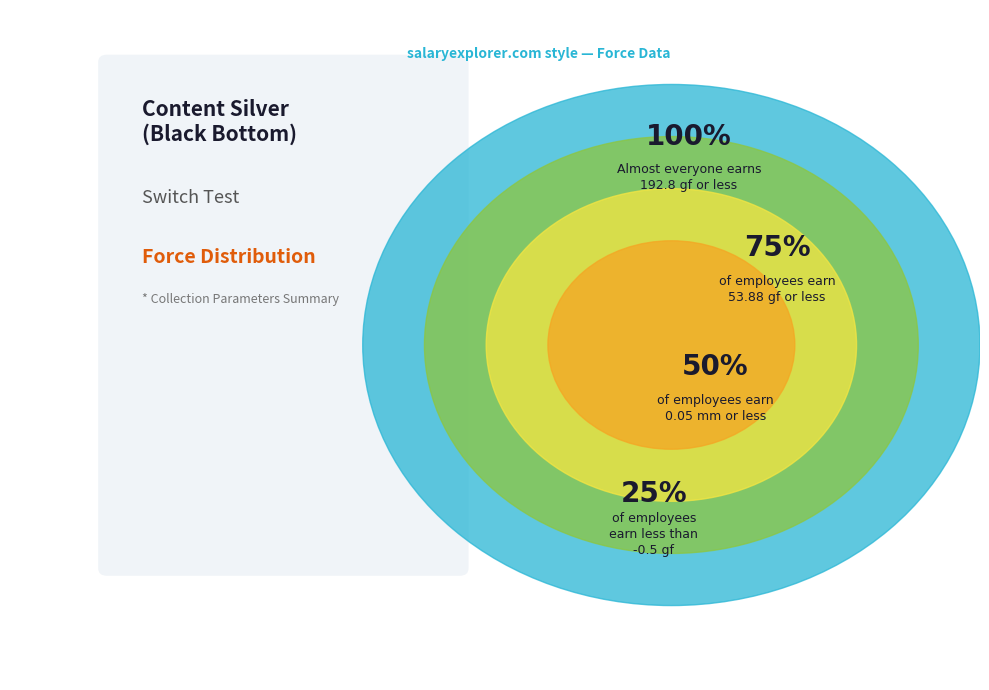

Is there any slice that represents more than half of the pie?

Yes